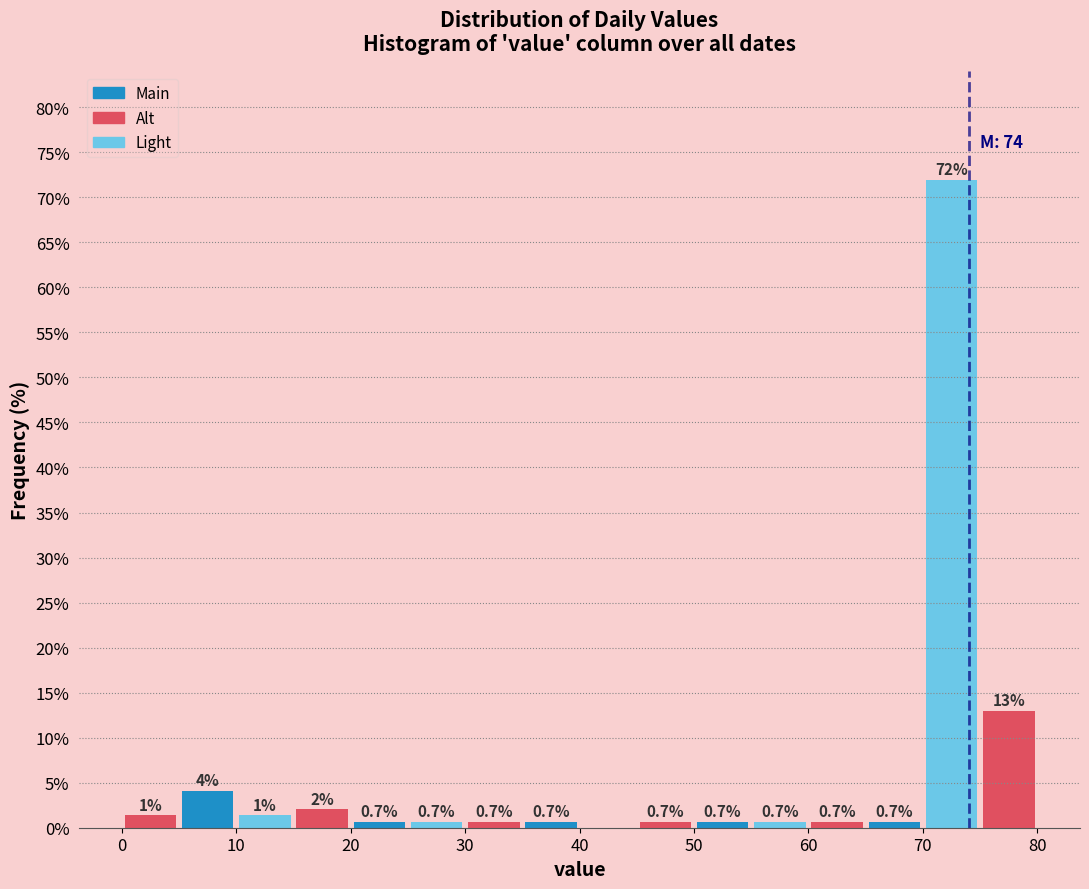

Over which range of the x-axis is the bar tallest?

70 to 75